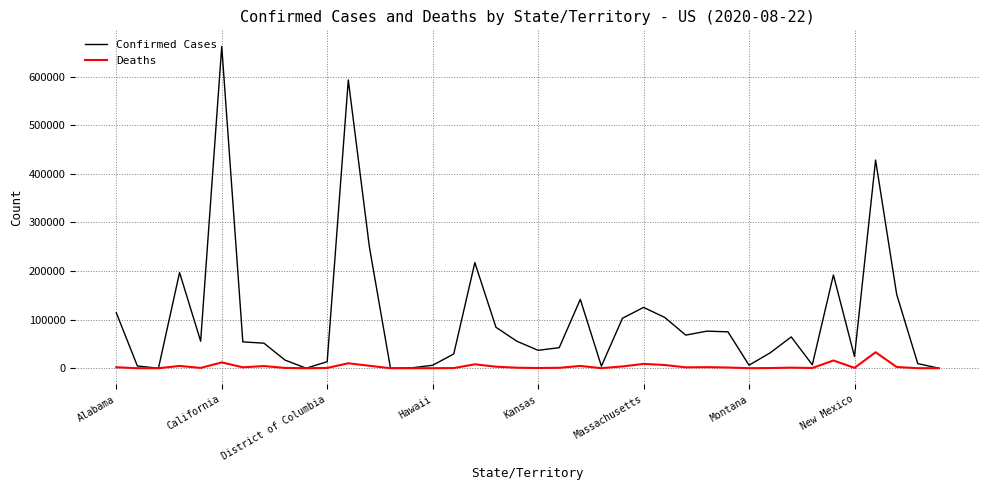

What is the maximum value for Deaths?

32864